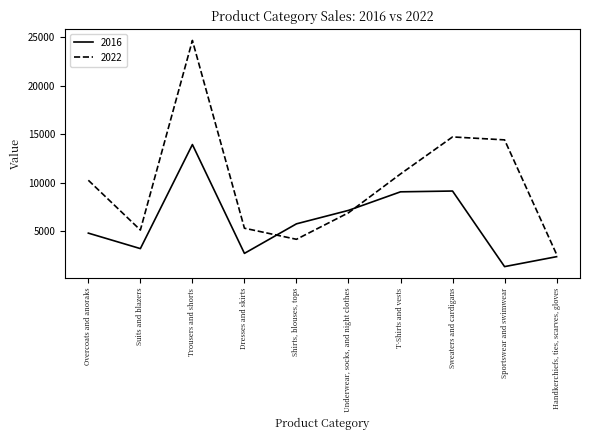

What is the maximum value for 2022?

24644